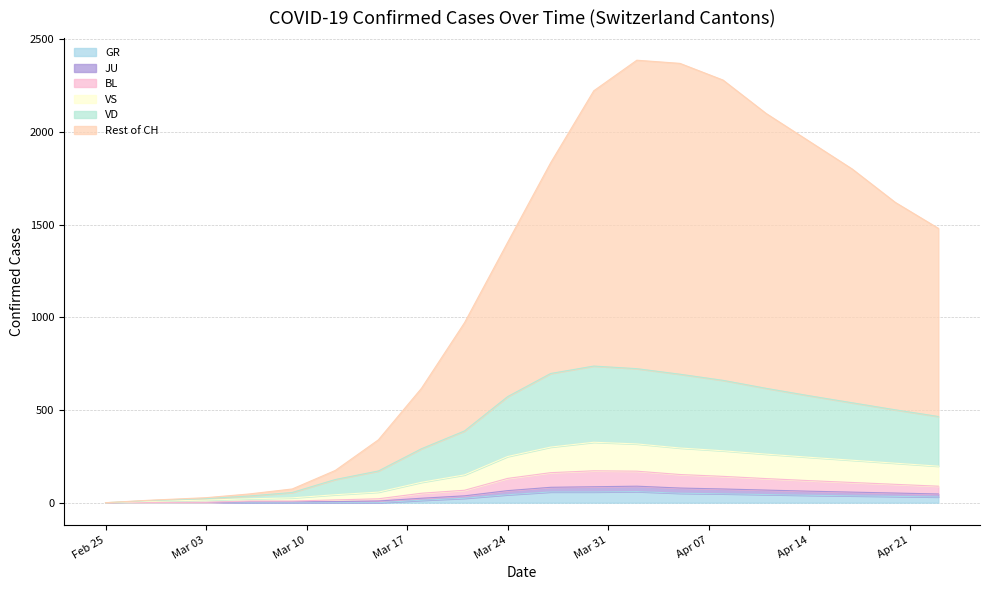

At how many categories does at least one series exceed 2196?

4